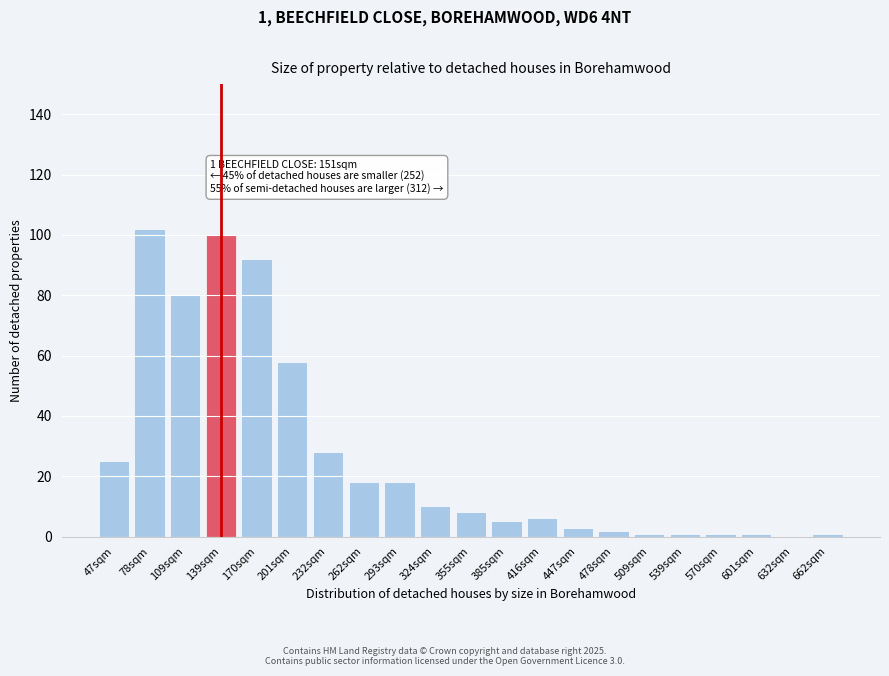

Reading right to left, what are all the values shown in this chart?

662sqm=1	632sqm=0	601sqm=1	570sqm=1	539sqm=1	509sqm=1	478sqm=2	447sqm=3	416sqm=6	385sqm=5	355sqm=8	324sqm=10	293sqm=18	262sqm=18	232sqm=28	201sqm=58	170sqm=92	139sqm=100	109sqm=80	78sqm=102	47sqm=25